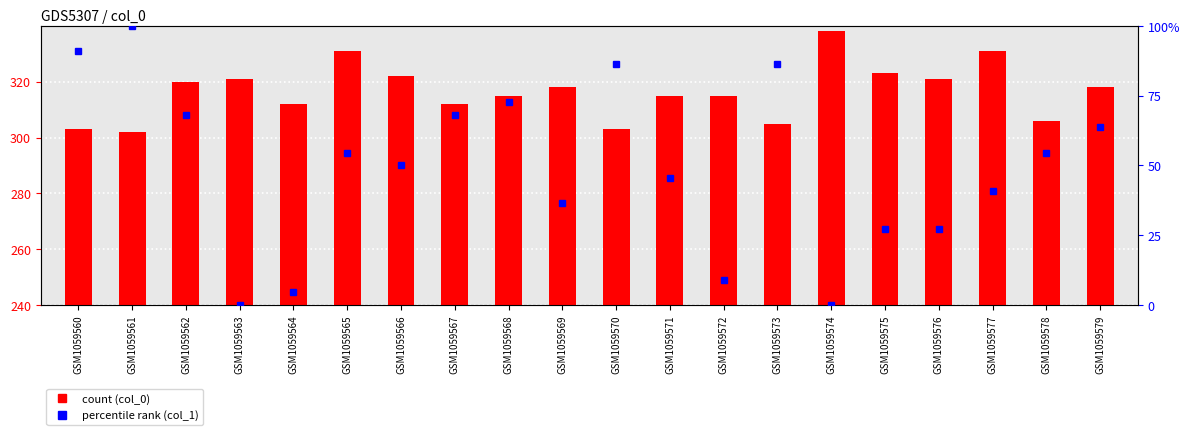

What is the value of the col_1 bar at the 5th from the left?

4.5